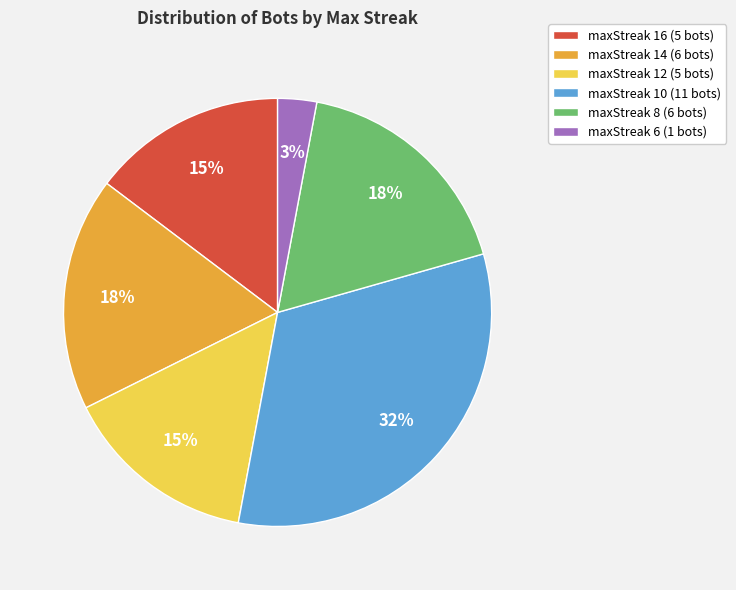

The maxStreak 10 slice represents 25% of the pie. True or false?

False